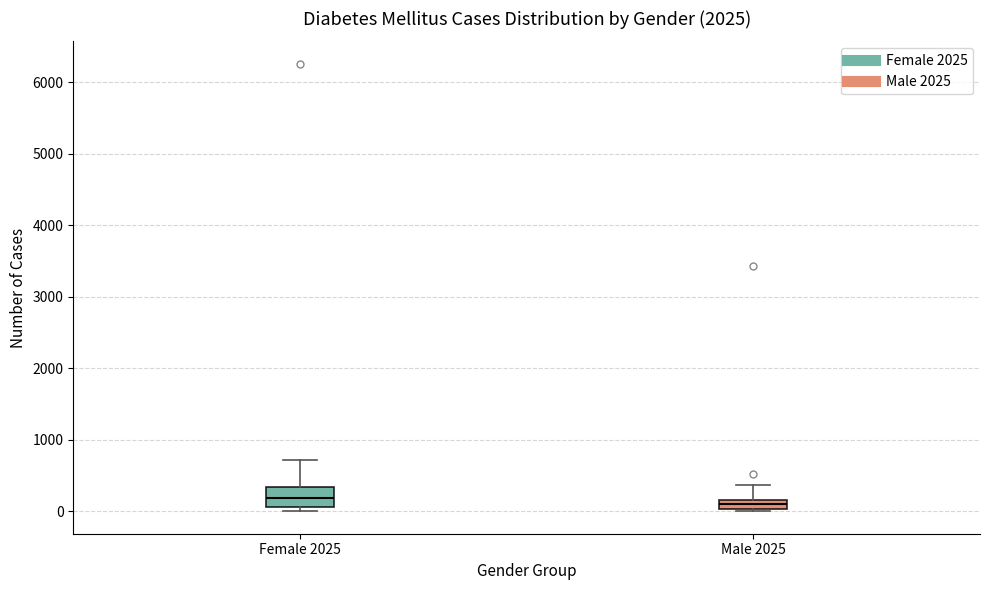

Where is the lower edge of the box for Female 2025 on the y-axis? The values are not printed on the chart, so give them approximately, as read against the axis.

100